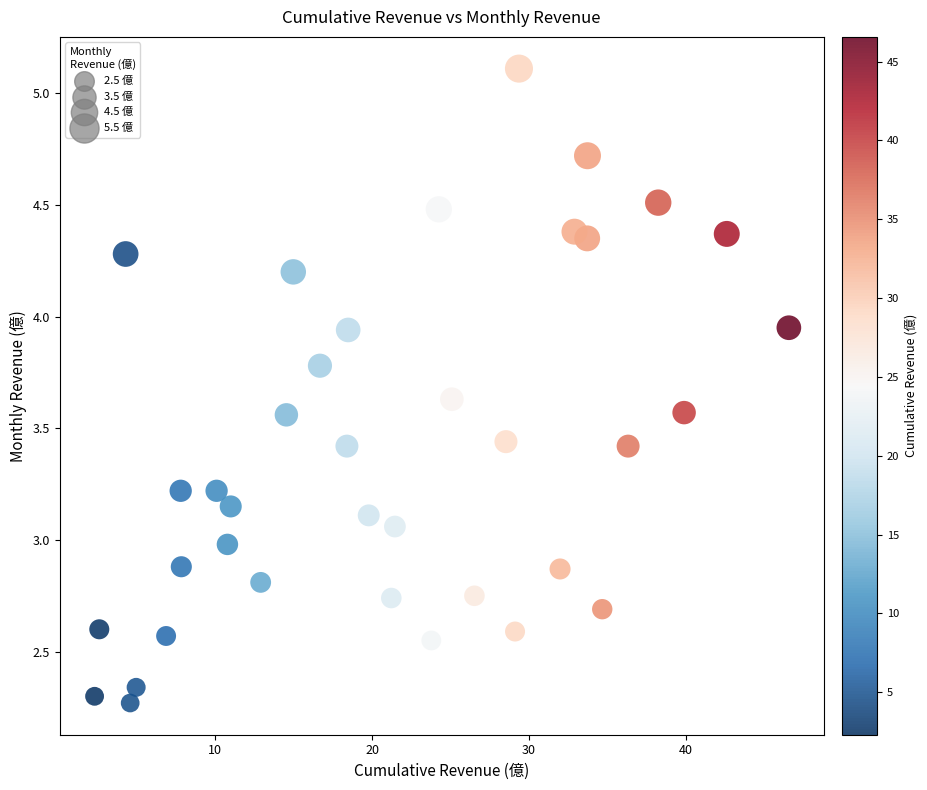

What is the range of X values (max minus min)?

44.3